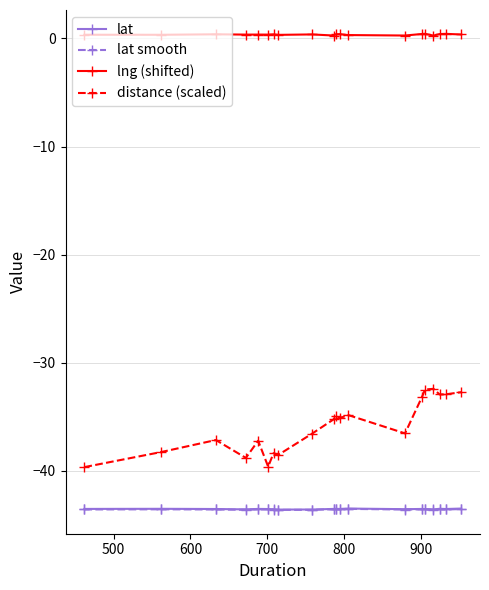

What is the minimum value shown in the chart?

-43.6